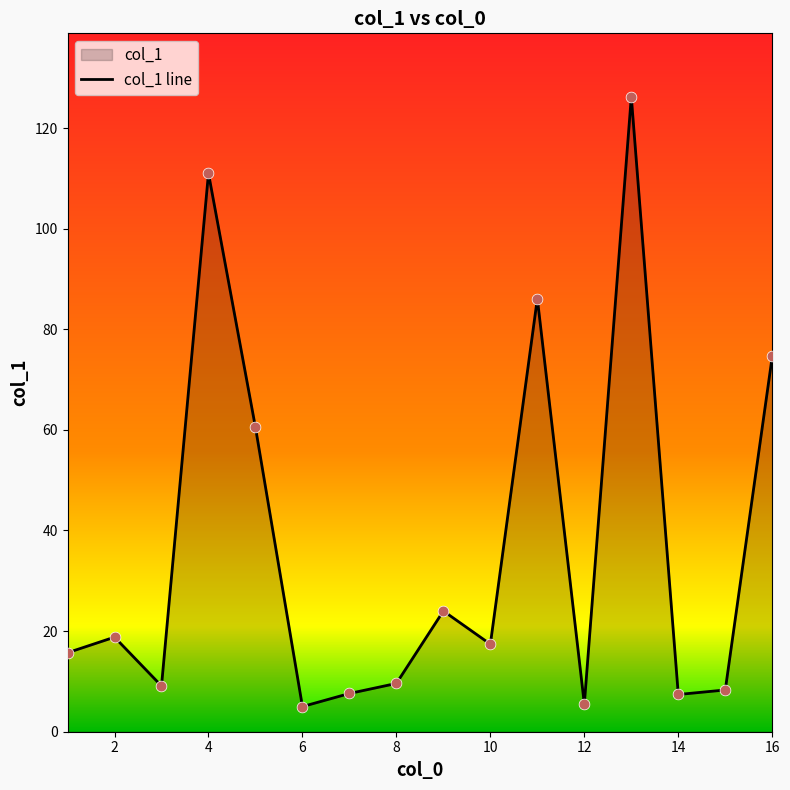

What is the change in value from 14 to 8?

+2.2